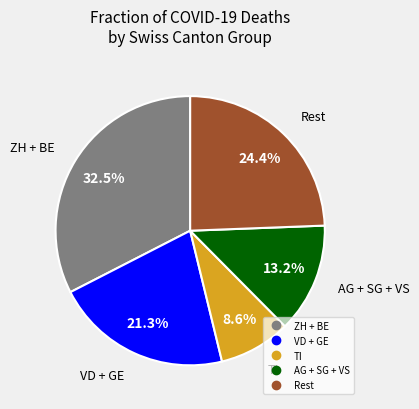

Does any single category account for the majority?

No